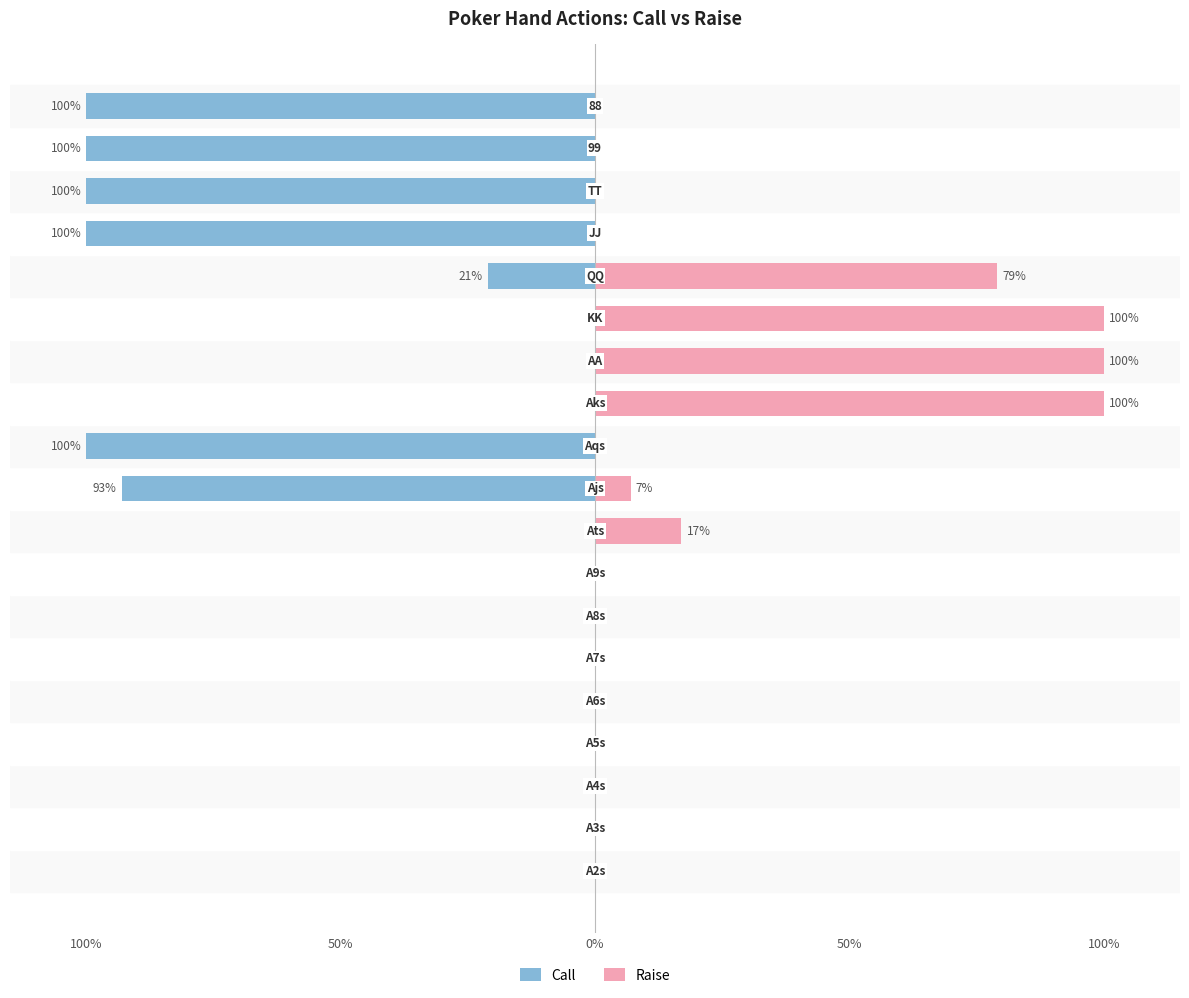

Which series changed the most between 100% and 7?

Call